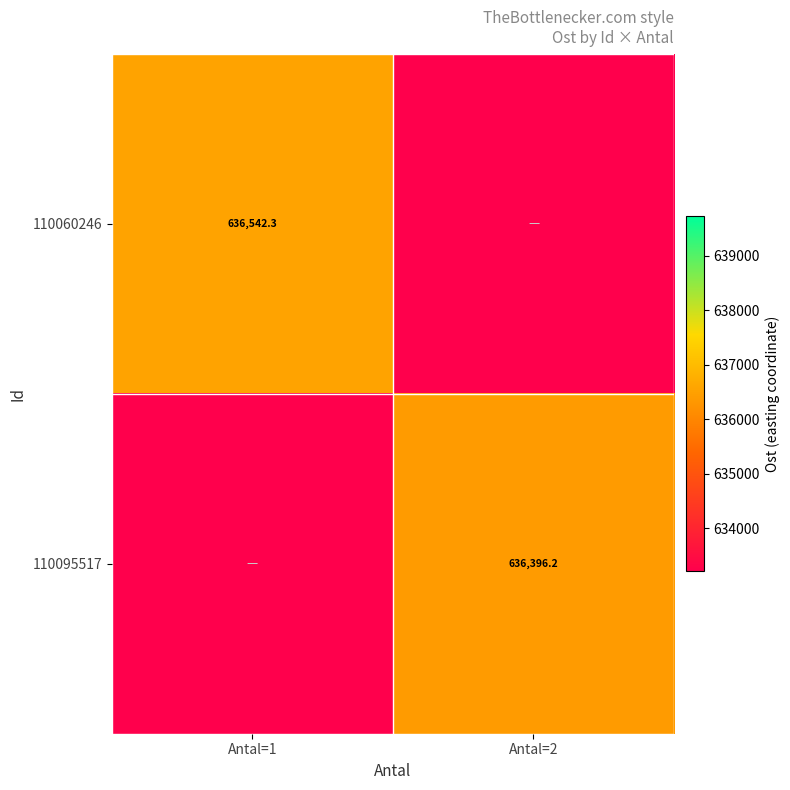

The value of 110095517 at Antal=2 is 636396.2. True or false?

True